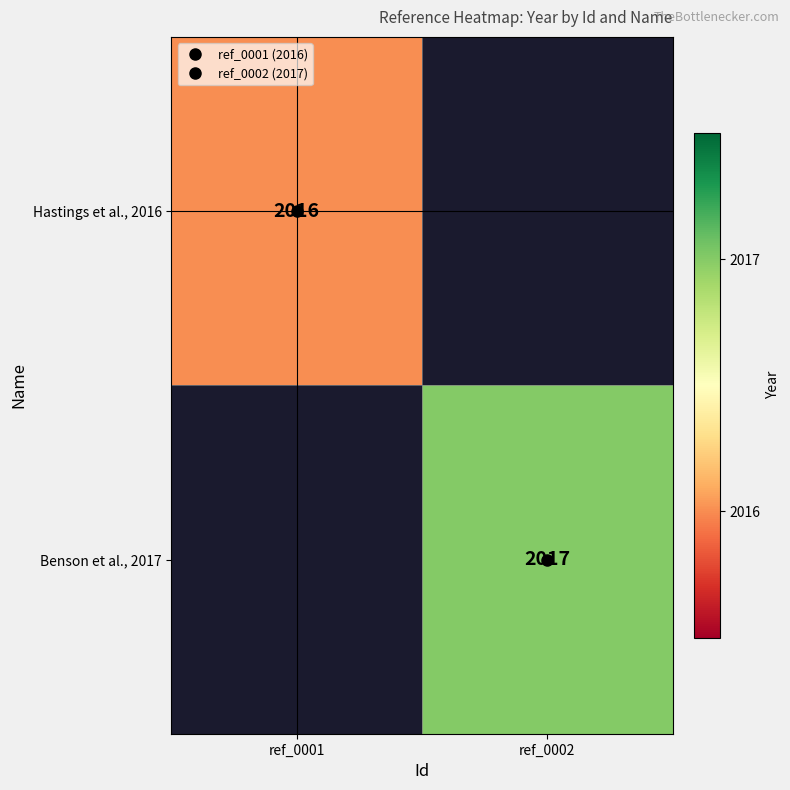

List the labels in order of Hastings et al., 2016 value, smallest first.

ref_0001, ref_0002